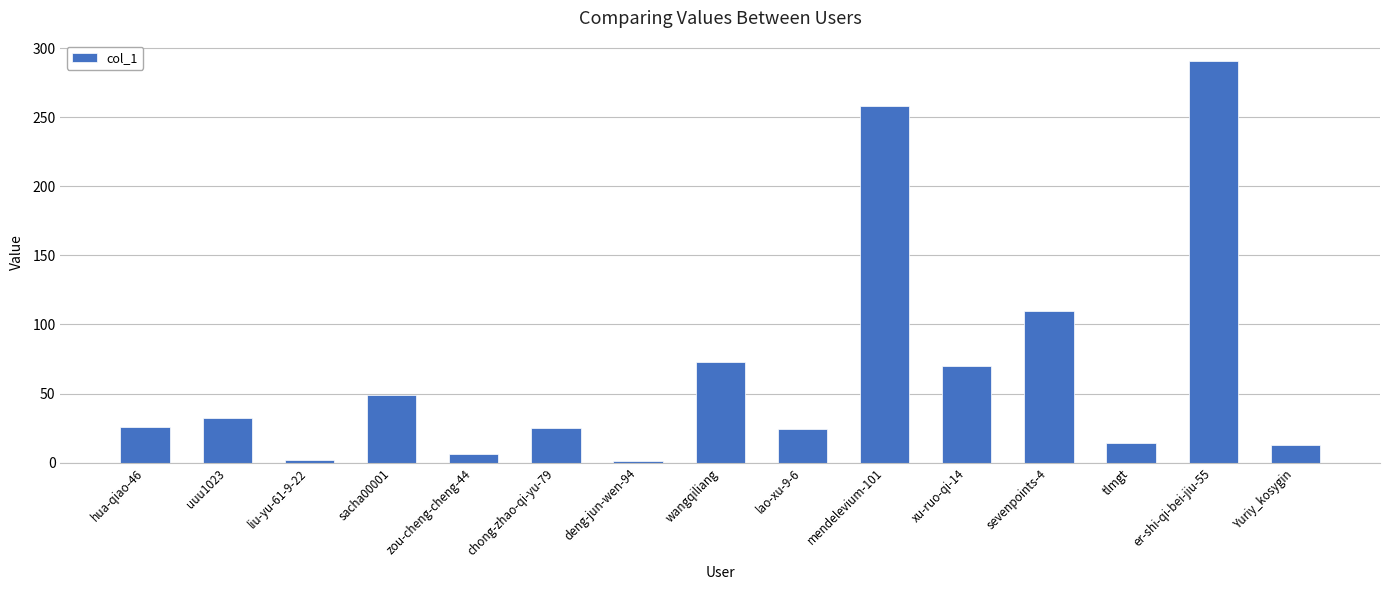

The value at lao-xu-9-6 is 24. True or false?

True